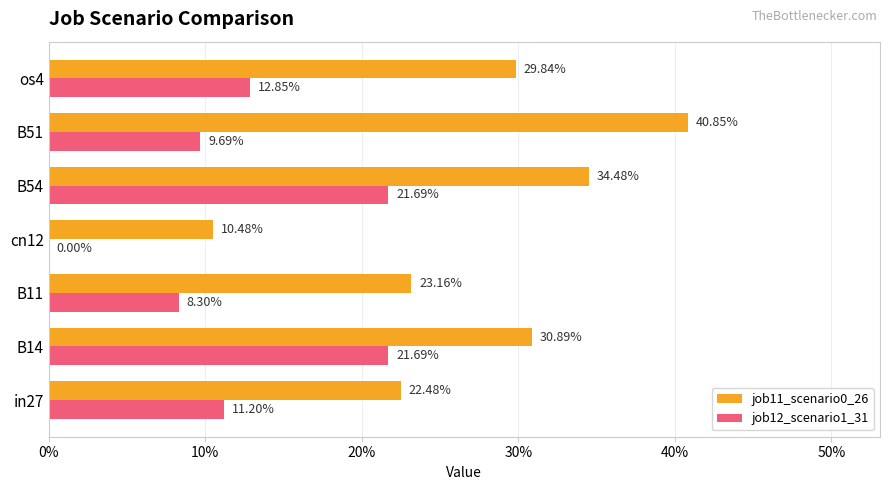

Rank the series by their average value, from highest to lowest.

job11_scenario0_26, job12_scenario1_31